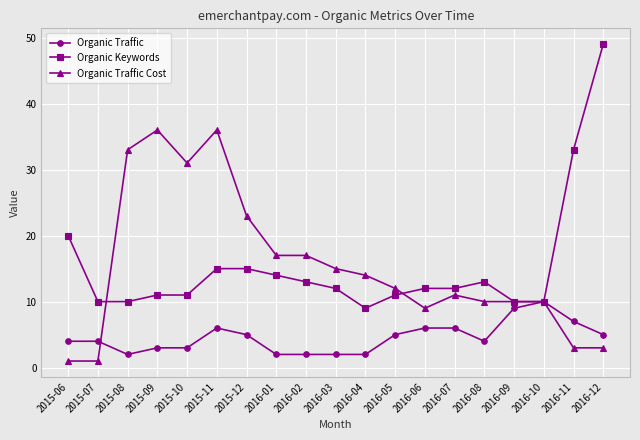

Is it true that Organic Traffic Cost equals 1 at 2015-07?

True